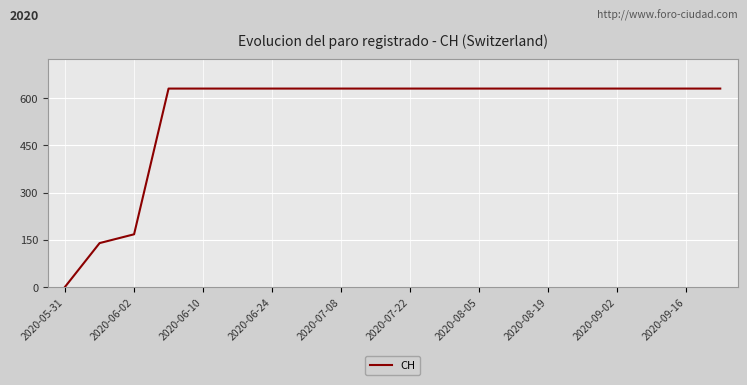

What is the difference between the maximum and minimum values?

631